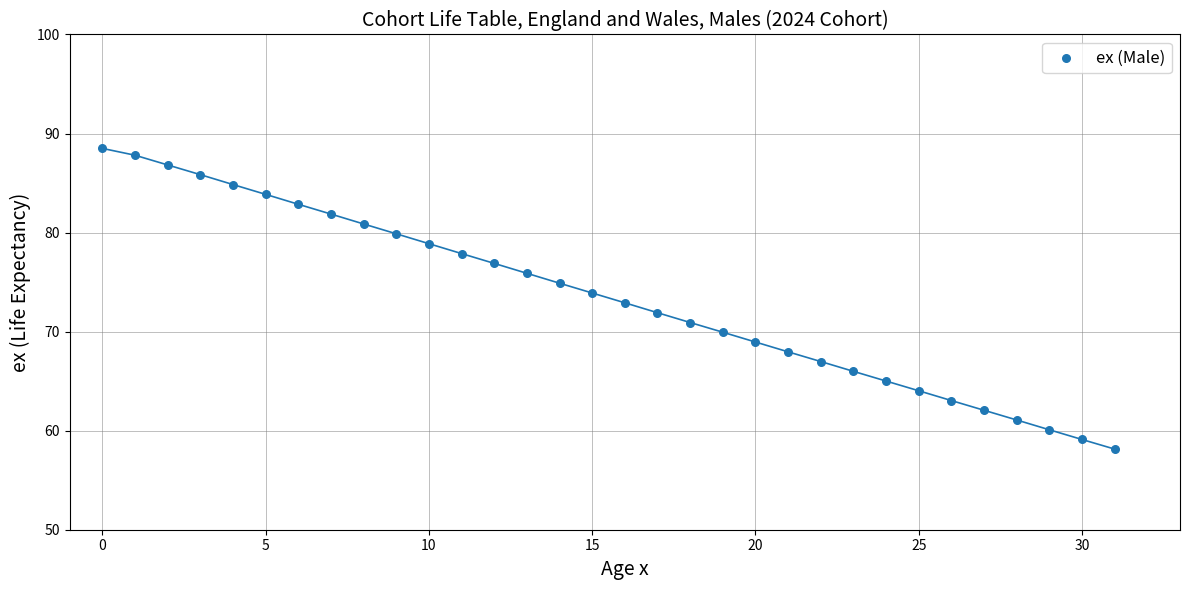

What is the range of Y values (max minus min)?

30.4